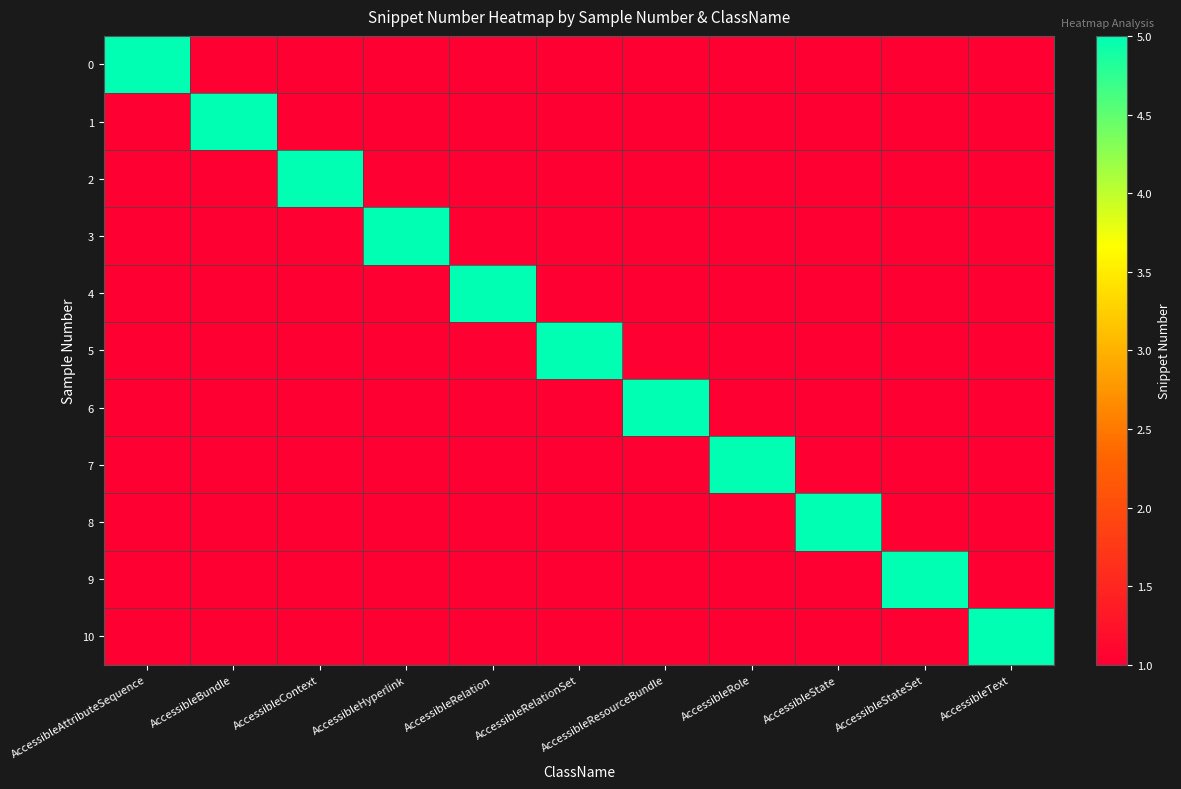

List the series in order of their peak value, highest first.

row_0, row_1, row_2, row_3, row_4, row_5, row_6, row_7, row_8, row_9, row_10